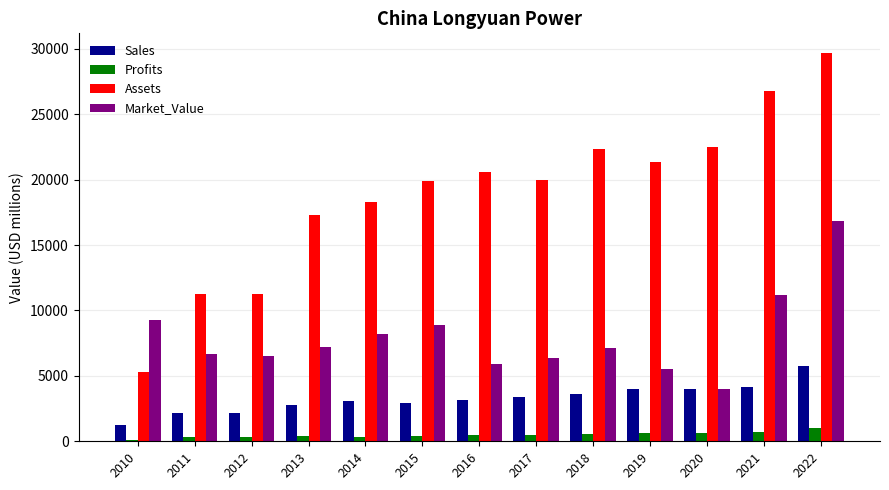

What is the greatest value displayed?

29703.0